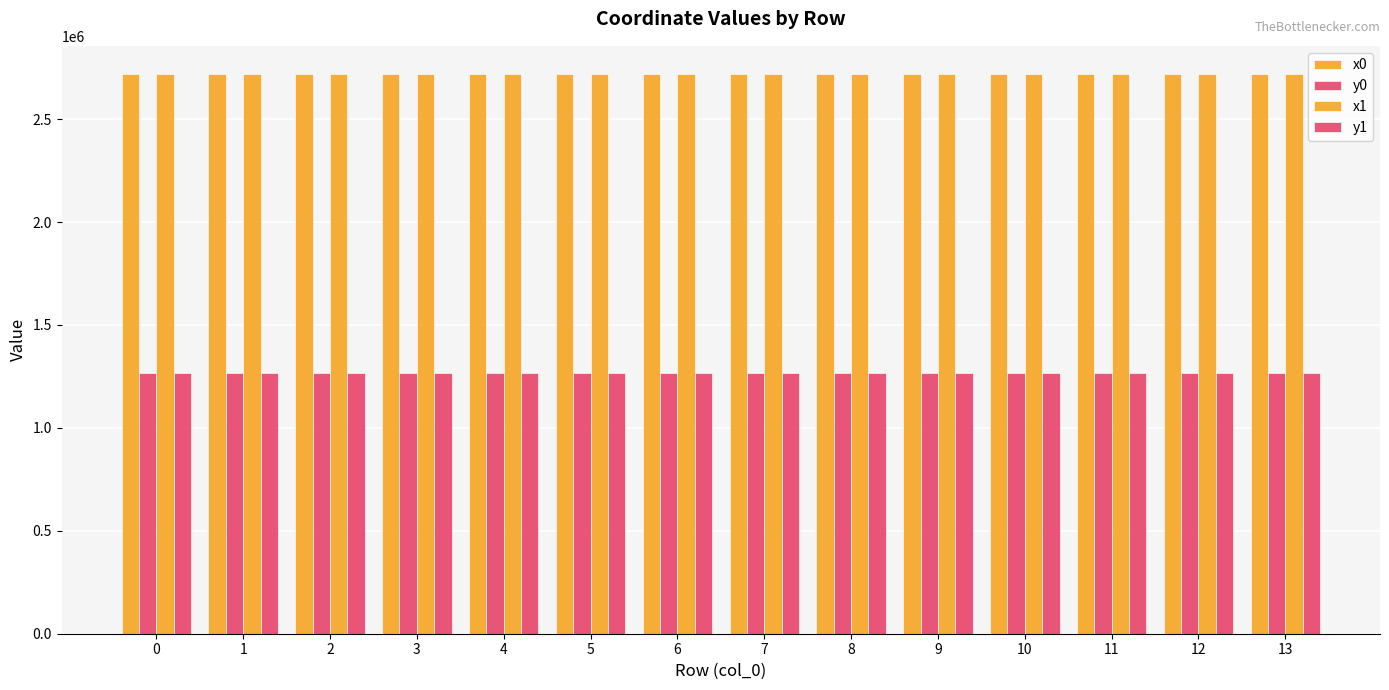

At which label is x1 closest to 2719897?

1